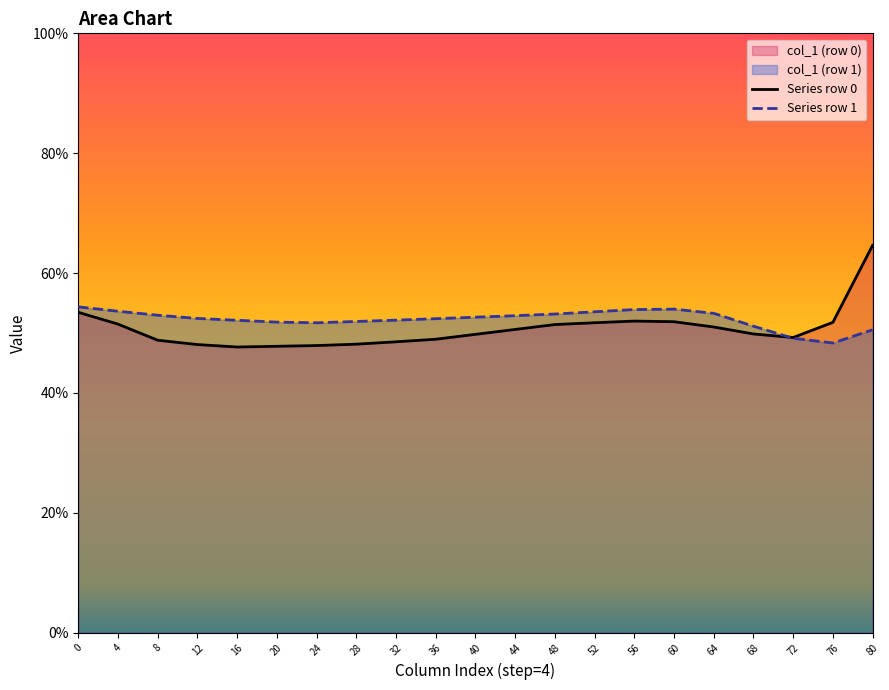

Rank the series at 20 from lowest to highest value.

Series row 0, Series row 1